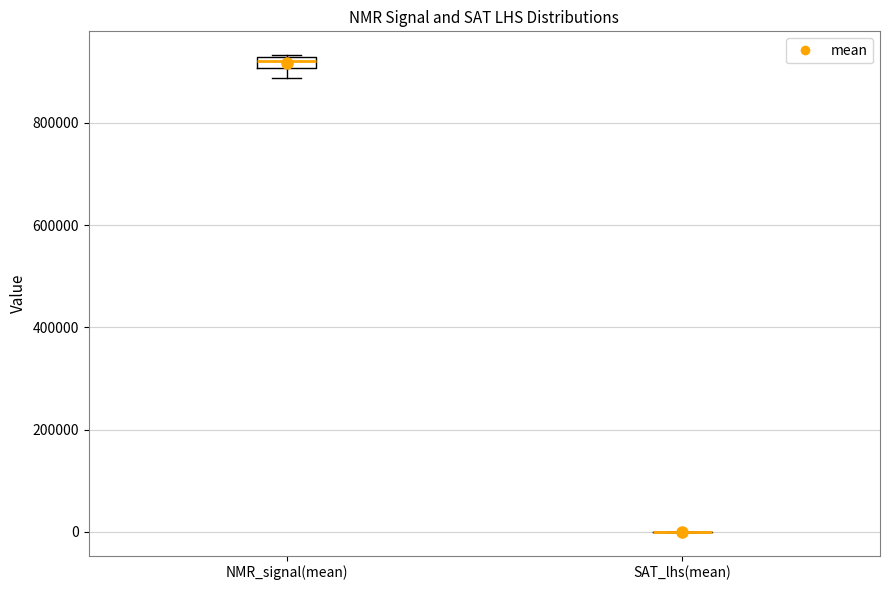

Comparing the boxes themselves (not the whiskers), which one is the tallest?

NMR_signal(mean)